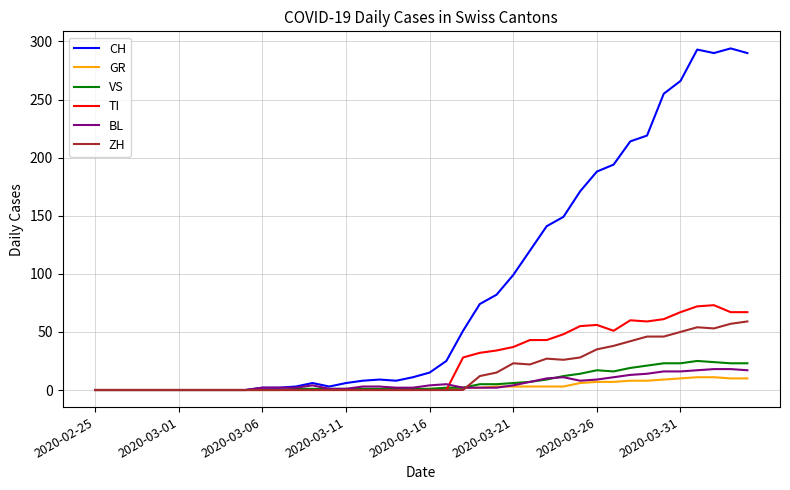

Which series has the widest spread of values?

CH